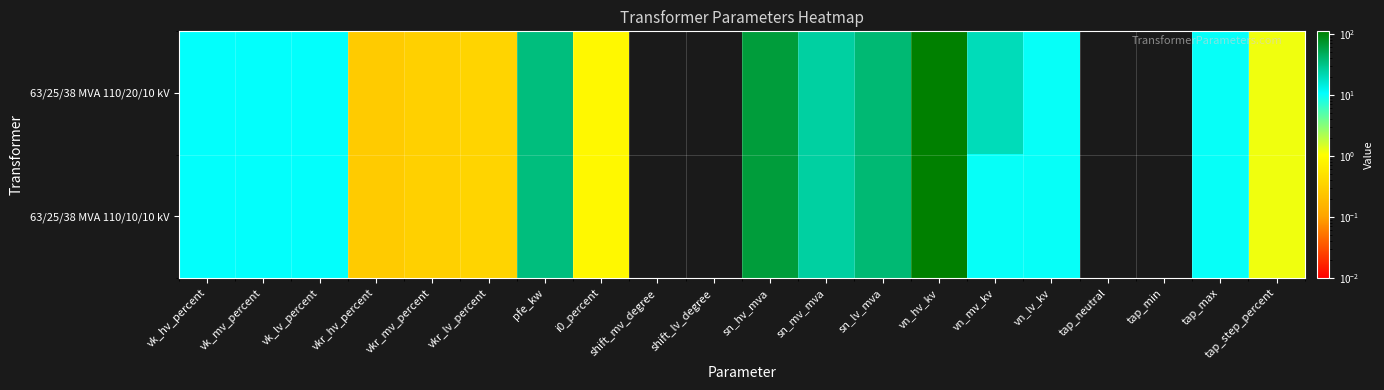

Which label corresponds to the smallest value in the chart?

tap_min